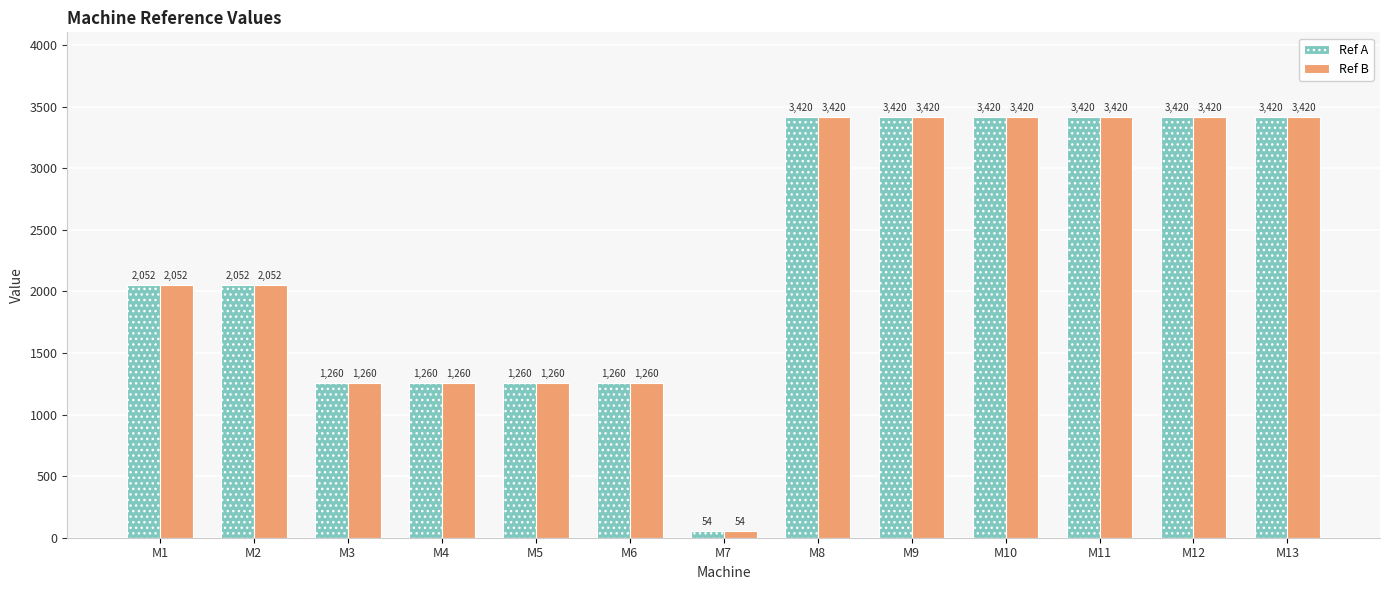

Reading left to right, extract all data points from this chart.

Ref A: 2052	2052	1260	1260	1260	1260	54	3420	3420	3420	3420	3420	3420
Ref B: 2052	2052	1260	1260	1260	1260	54	3420	3420	3420	3420	3420	3420